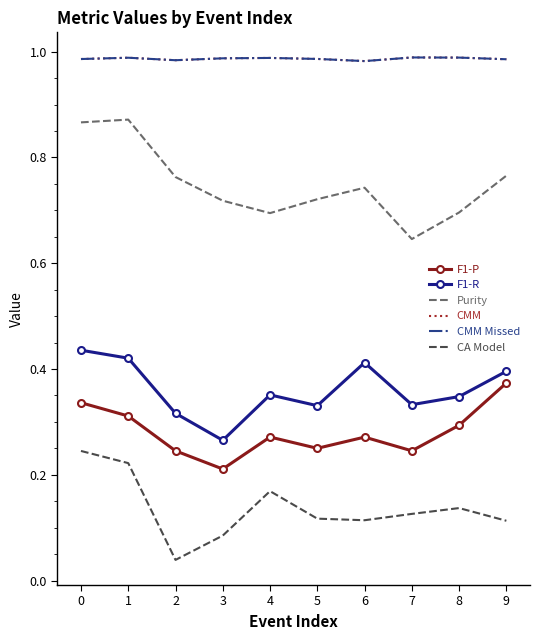

True or false: Purity has more than 2 interior local peaks.

False